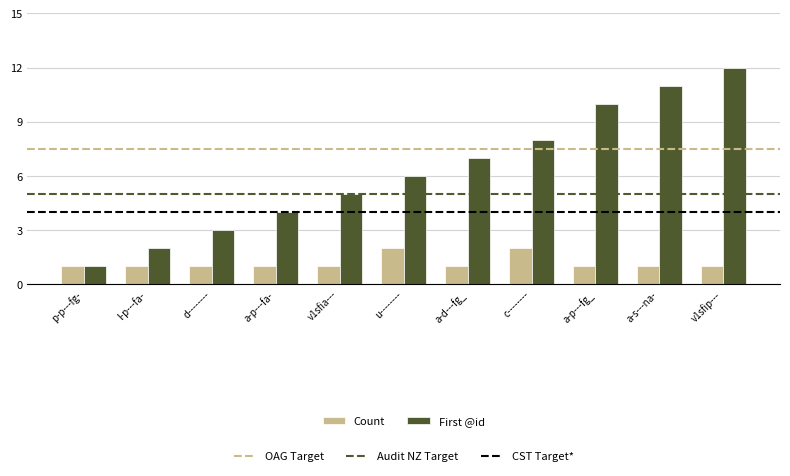

What is the spread (max minus min) of values at a-p---fa-?

3